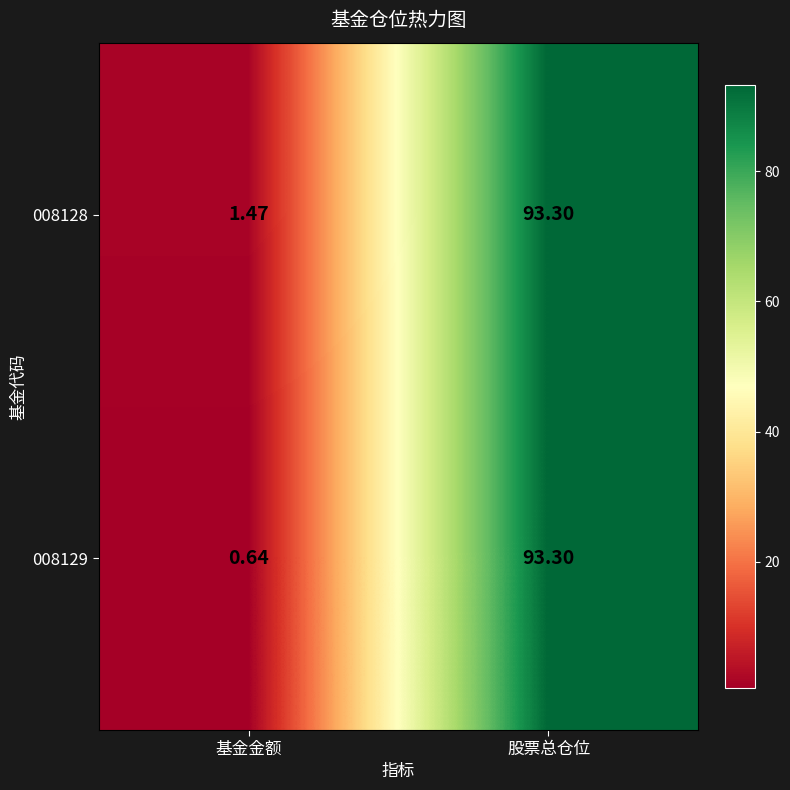

Which series changed the most between 基金金额 and 股票总仓位?

008129